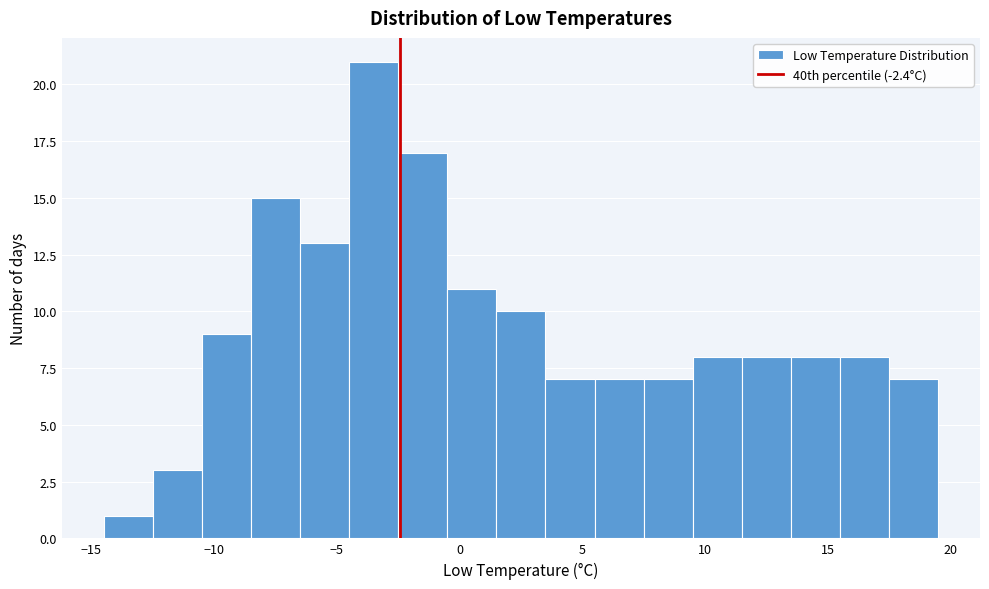

Which range on the x-axis has the tallest bar?

-4.5 to -2.5